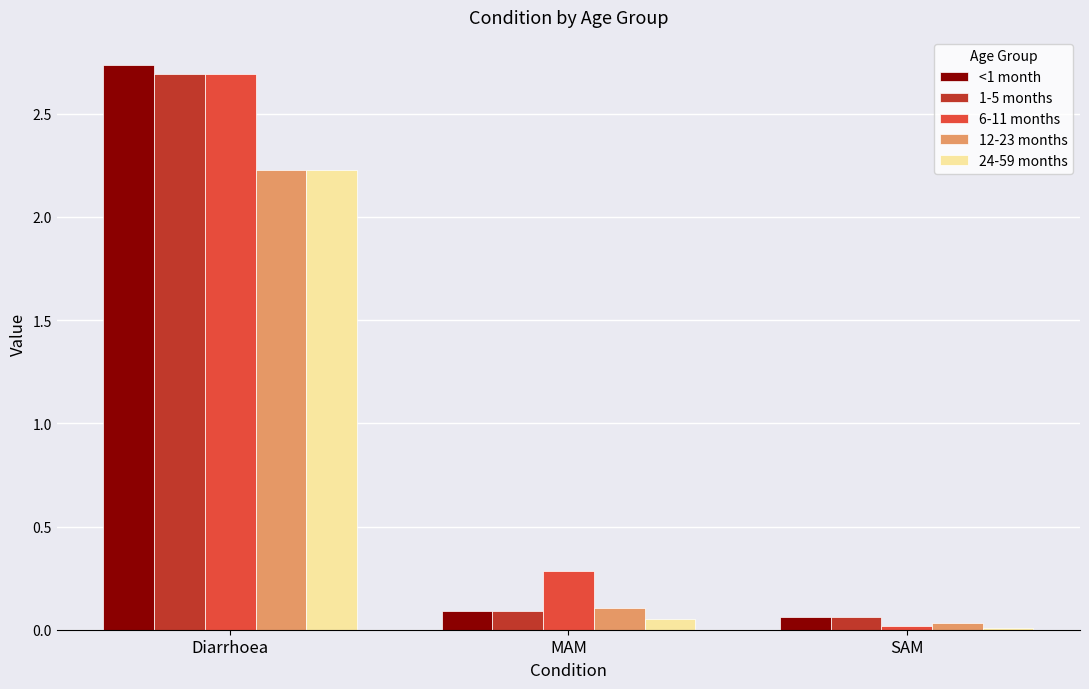

List the labels in order of 12-23 months value, largest first.

Diarrhoea, MAM, SAM